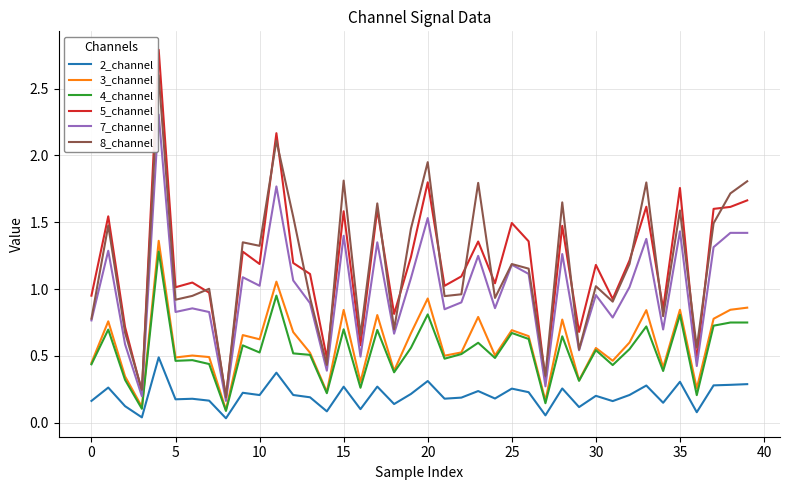

True or false: 2_channel and 5_channel intersect in this chart.

False